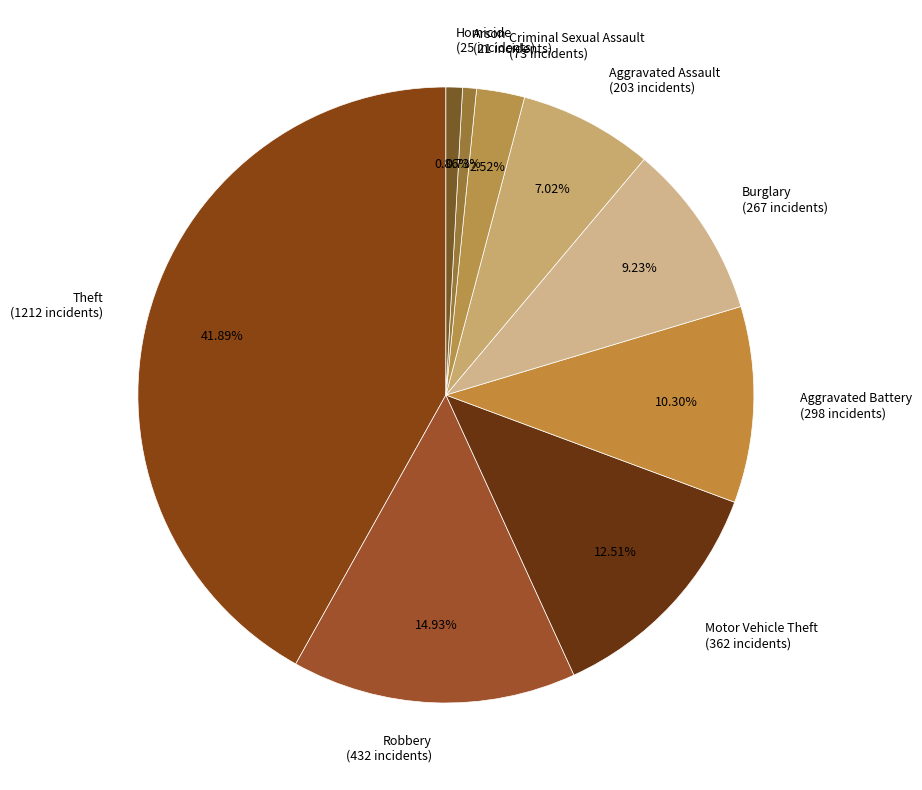

Count the number of slices in the pie.

9